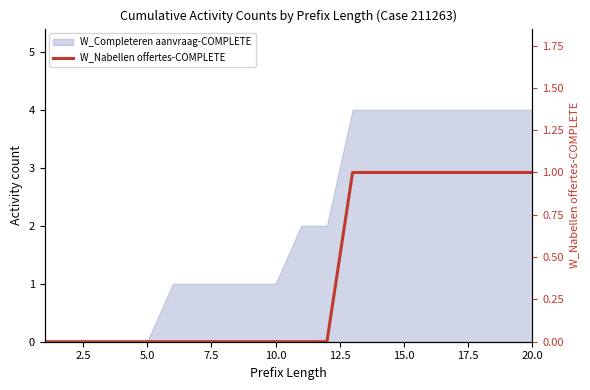

Reading left to right, extract all data points from this chart.

0	0	0	0	0	0	0	0	0	0	0	0	1	1	1	1	1	1	1	1